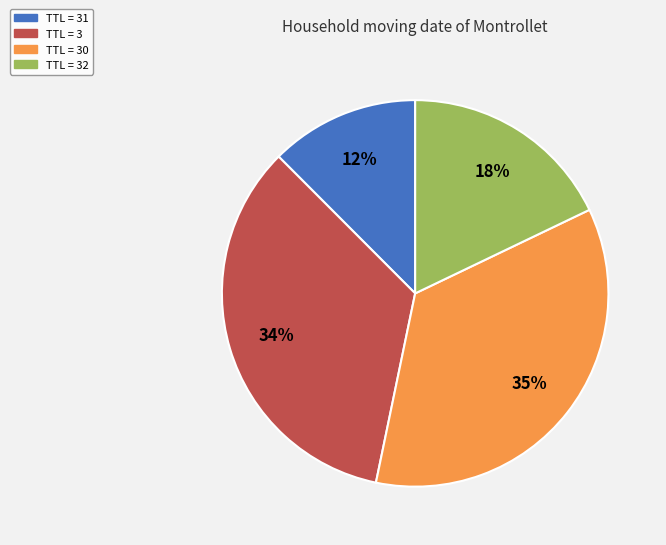

Does any single category account for the majority?

No